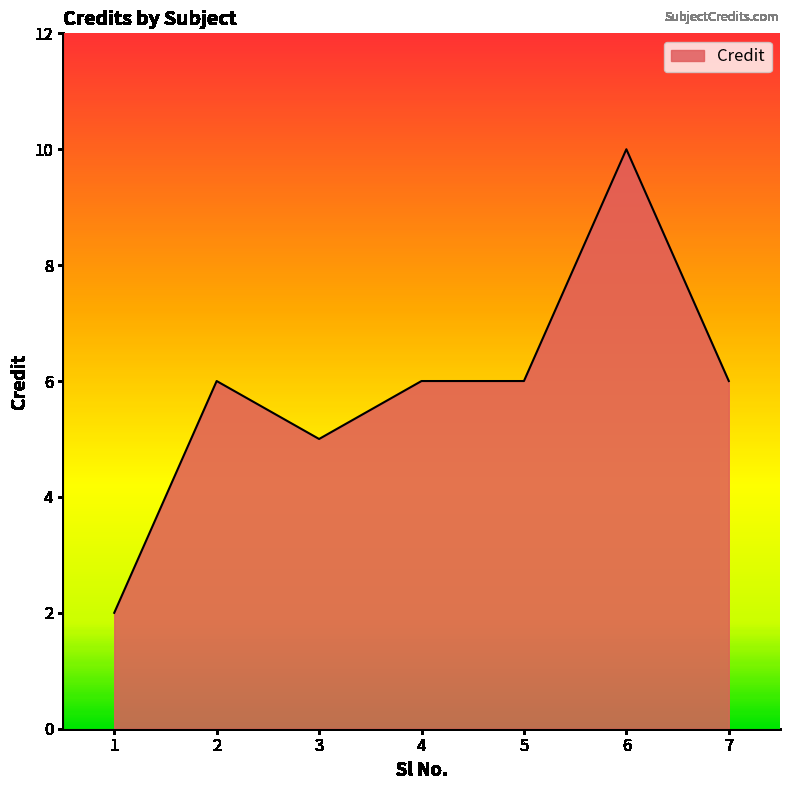

Where is the first local maximum?

2